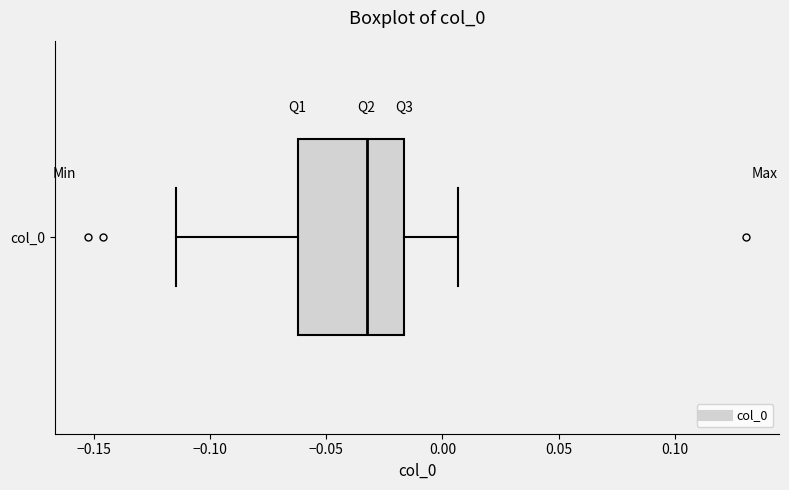

Where does the right whisker of the box for col_0 end on the x-axis? The values are not printed on the chart, so give them approximately, as read against the axis.

0.005